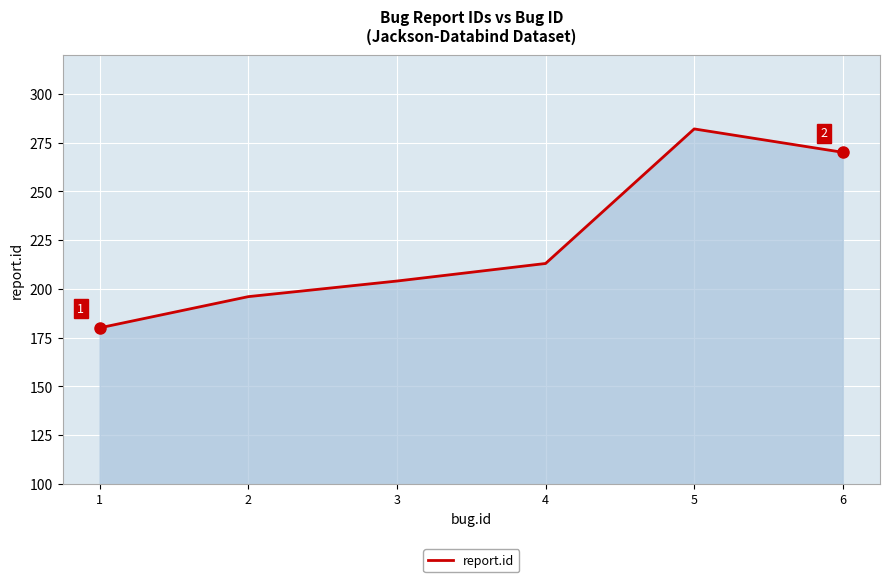

What is the sum of the values at 2 and 1?

376